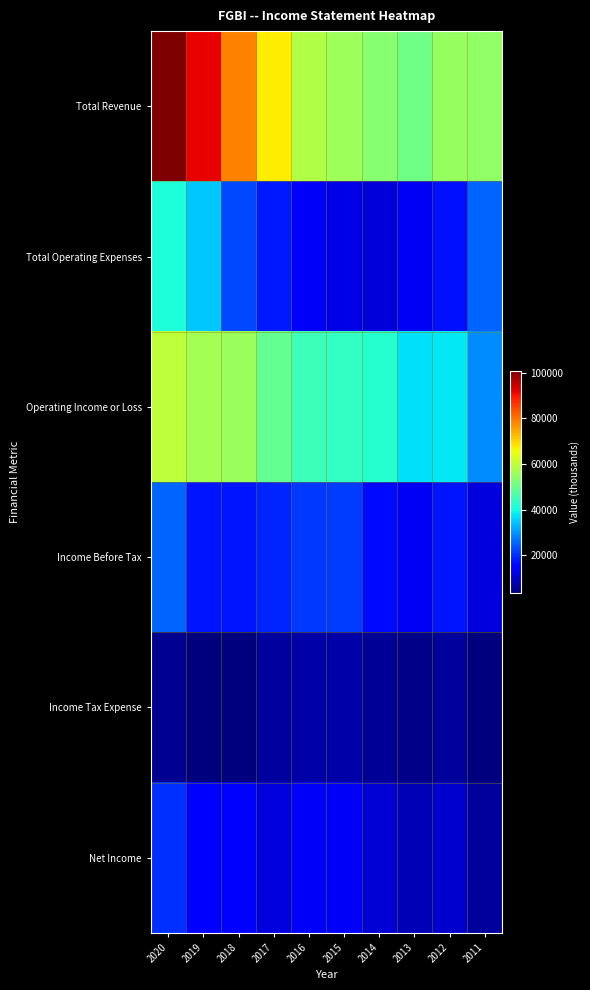

Rank the series by their maximum value, from highest to lowest.

Total Revenue, Operating Income or Loss, Total Operating Expenses, Income Before Tax, Net Income, Income Tax Expense